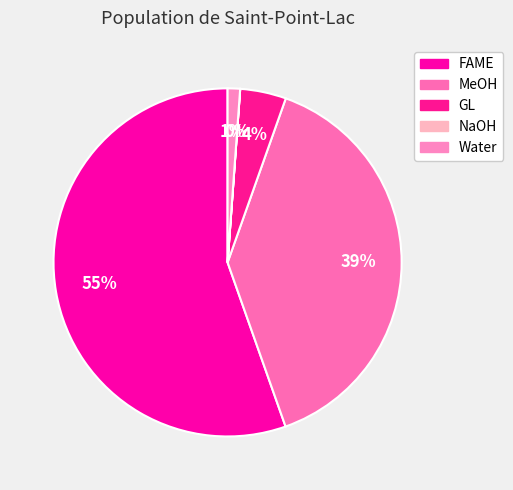

What percentage is NOT represented by GL?

95.7%